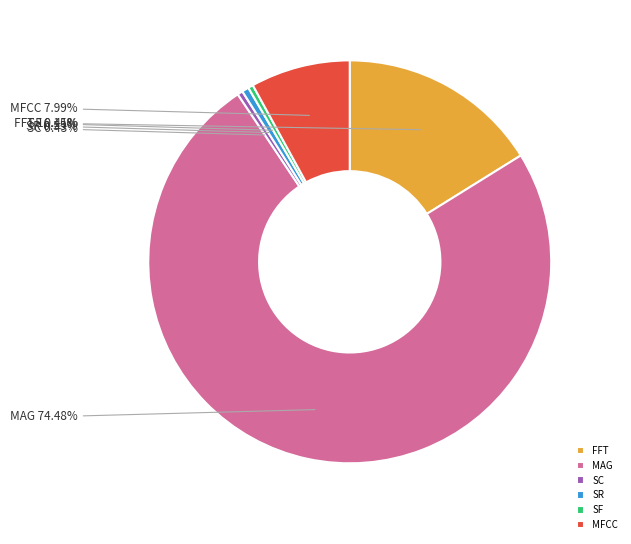

Which slice is the largest?

MAG